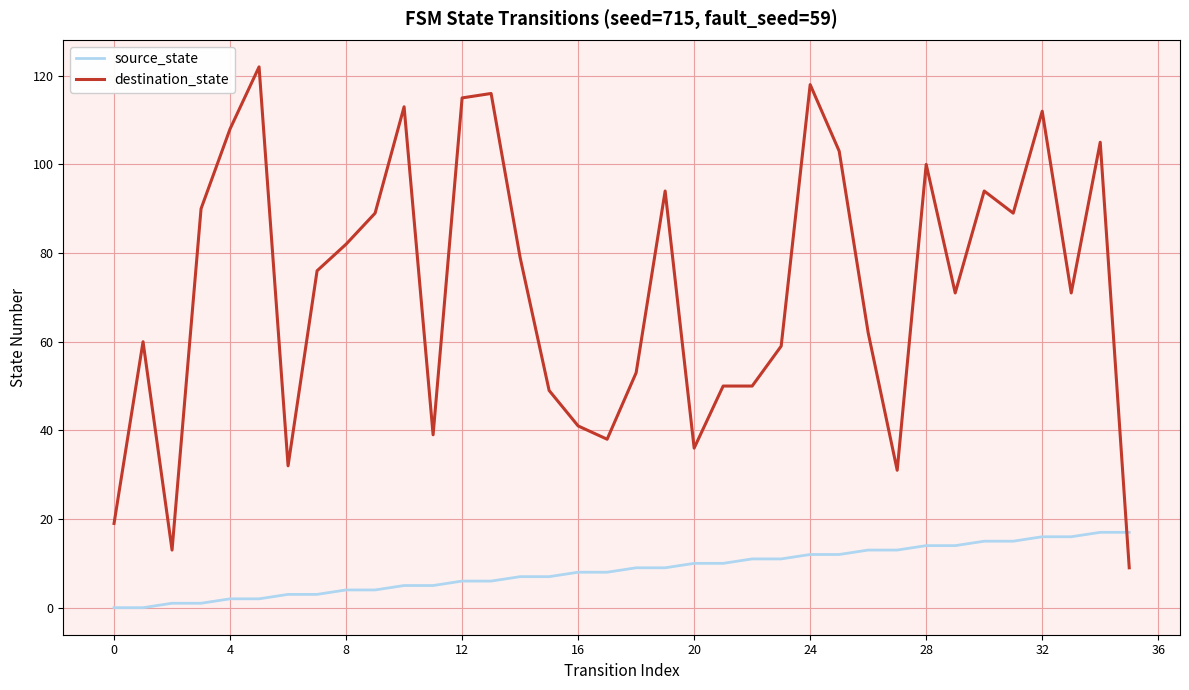

What is the highest value of the destination_state series?

122